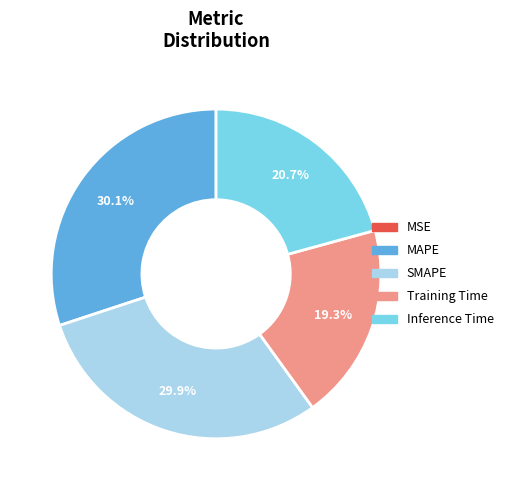

To the nearest percent, what is the average slice percentage?

20%